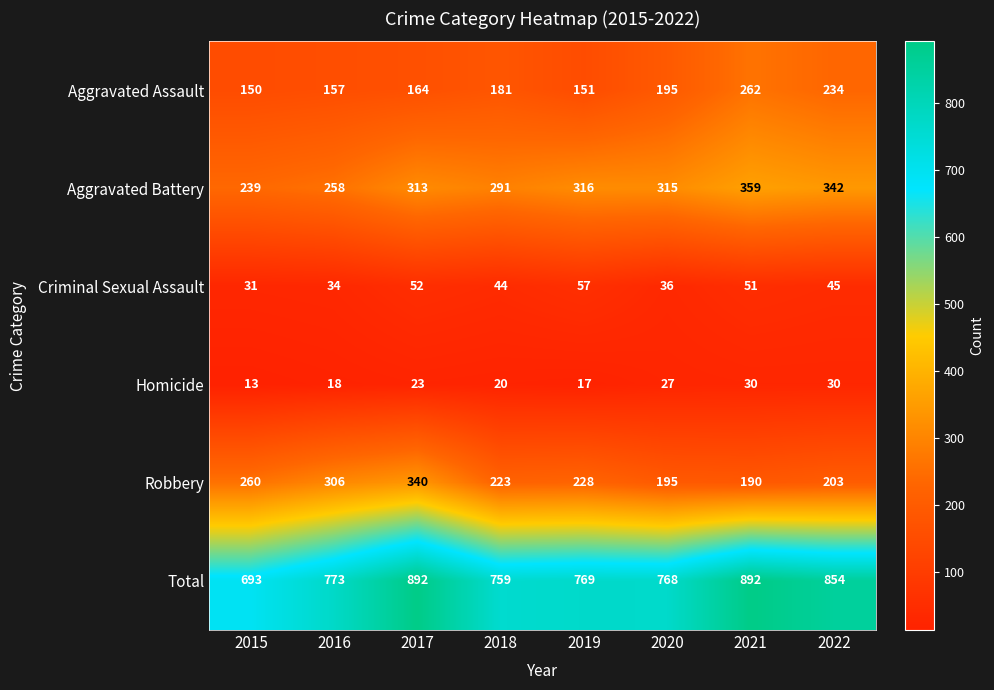

Which series has the largest range (max minus min)?

Total